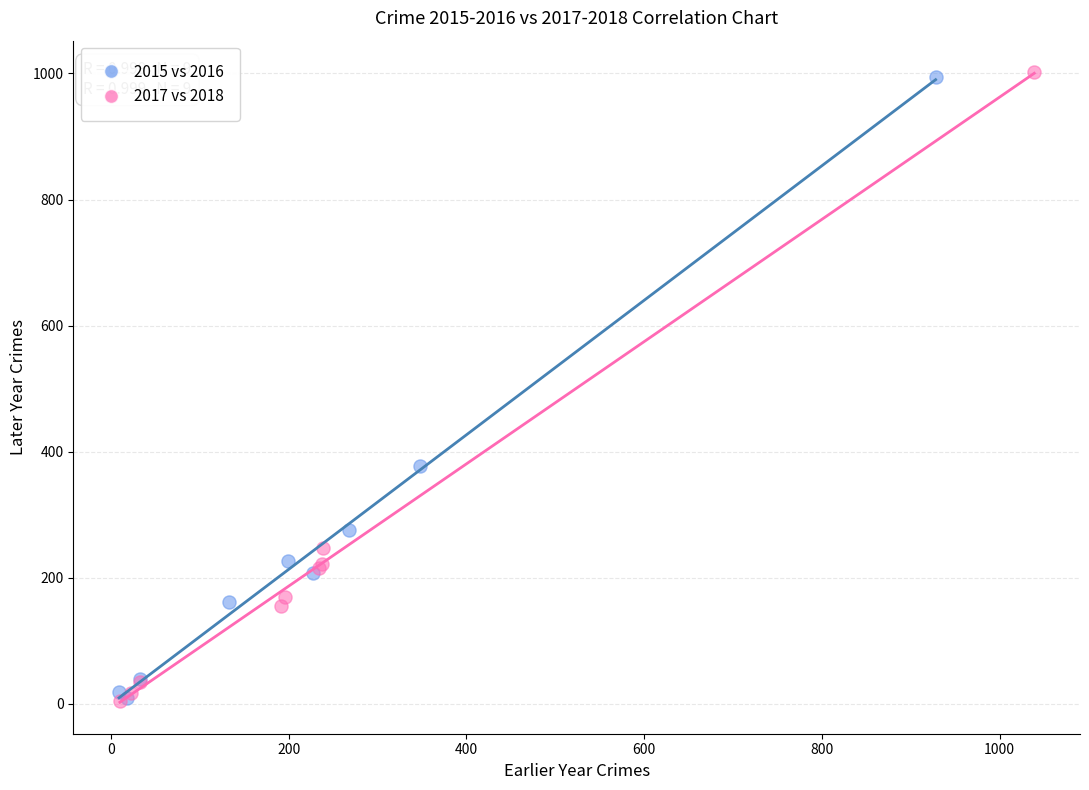

What are all the series names shown in the legend?

2015 vs 2016, 2017 vs 2018